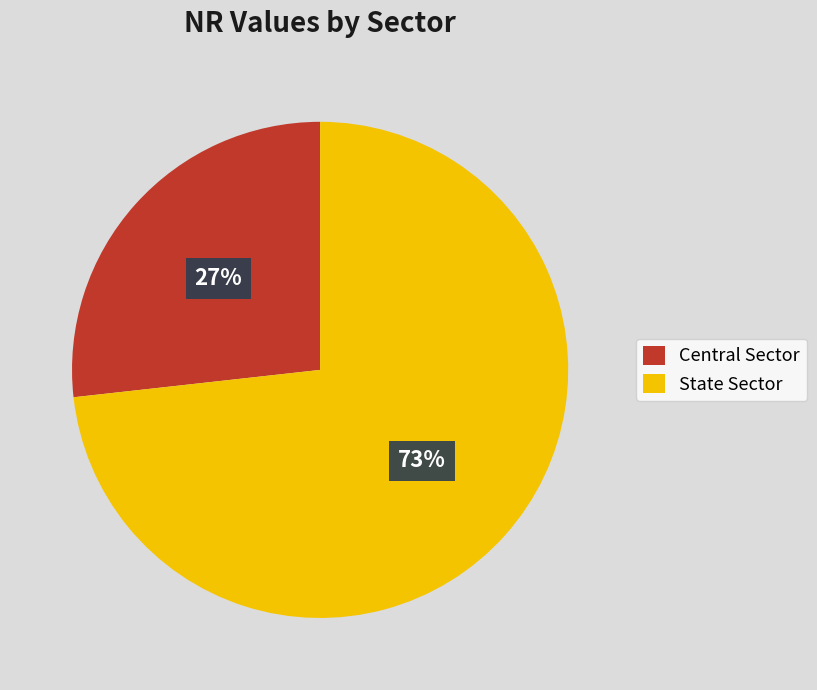

What percentage is the State Sector slice, to the nearest percent?

73%